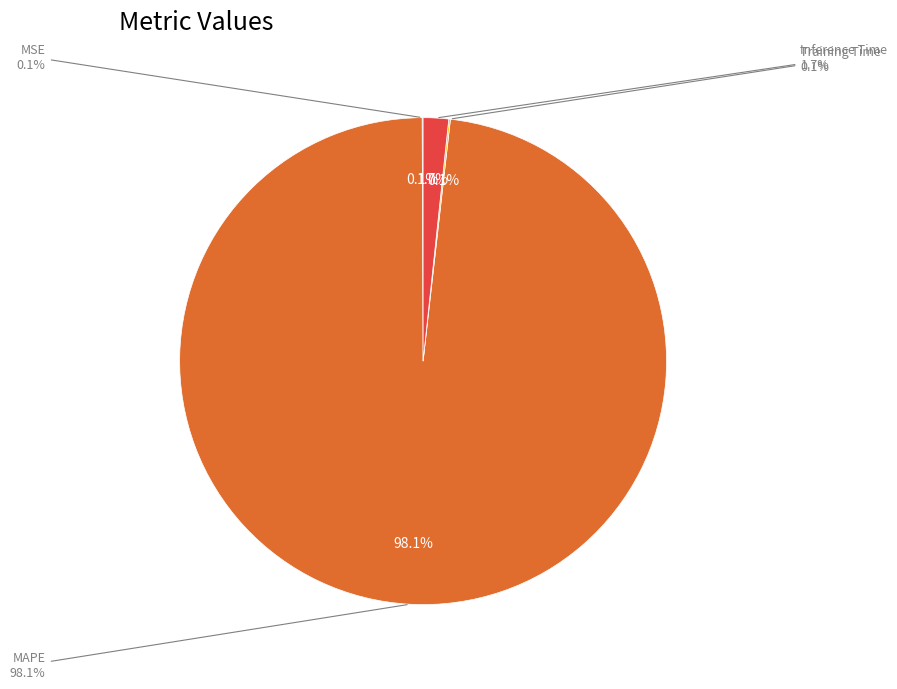

Is MAPE the majority of the pie?

Yes